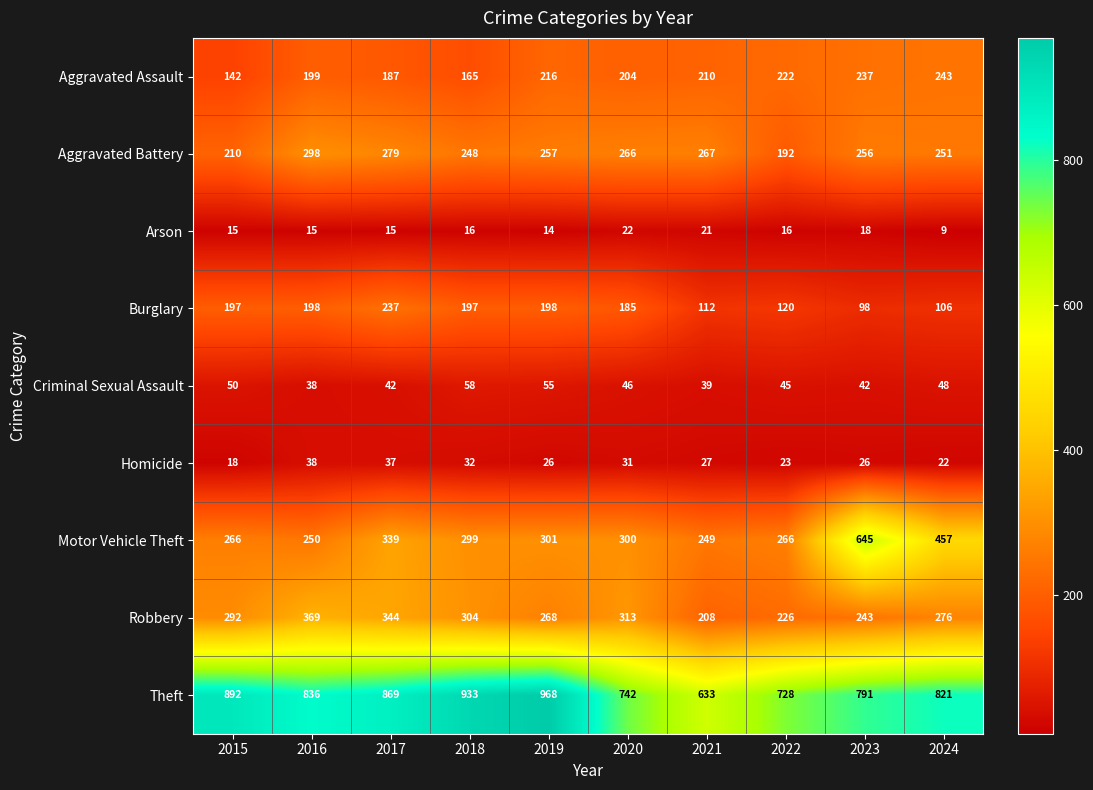

True or false: Theft has a value of 394 at 2020.

False